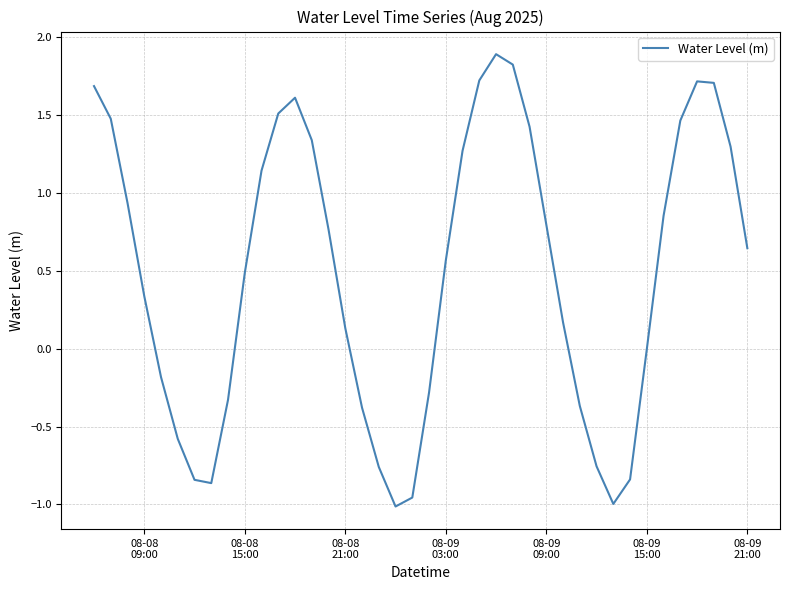

Does the chart display data point markers on the line(s)?

No